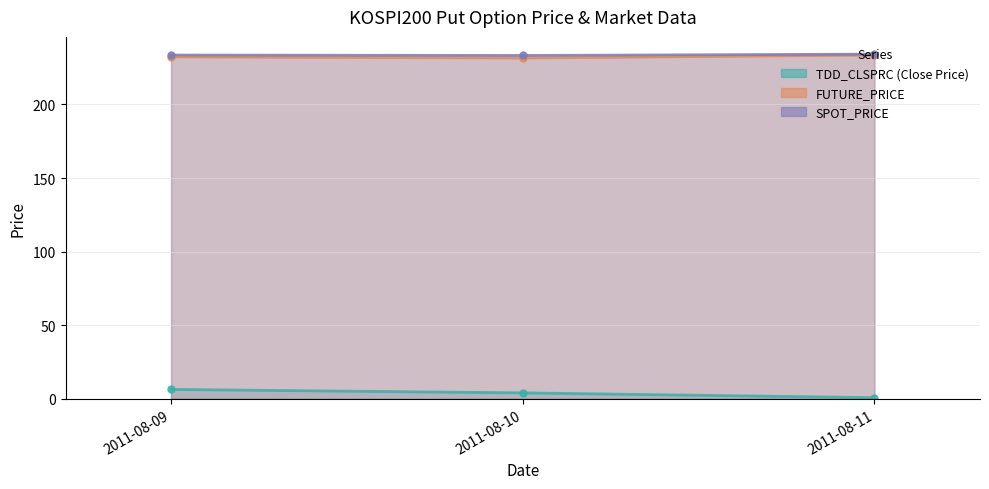

Where does the TDD_CLSPRC series first go above 4?

2011-08-09